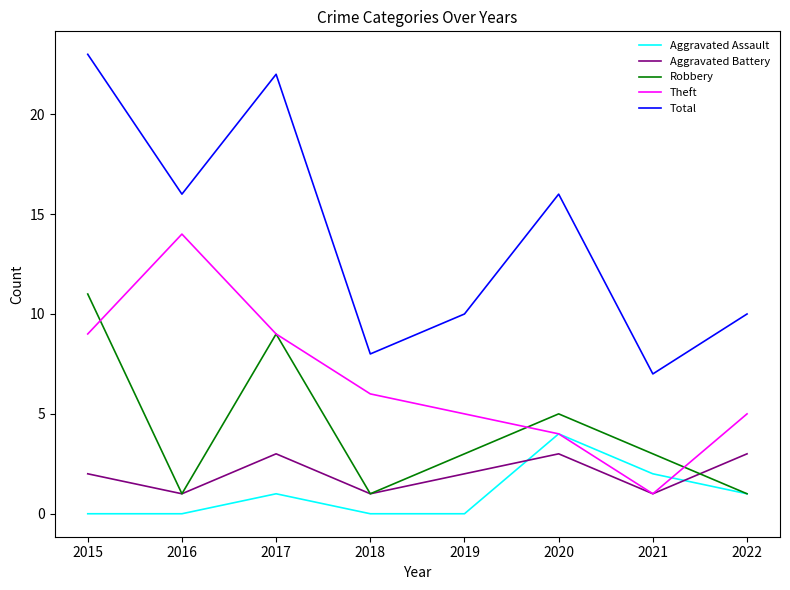

Where is the first local maximum for Theft?

2016